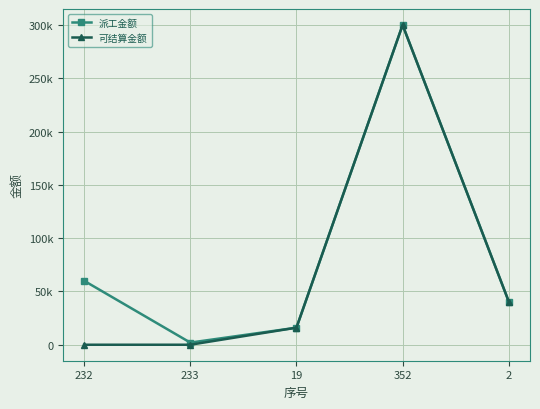

At which category is the sum across all series the highest?

352